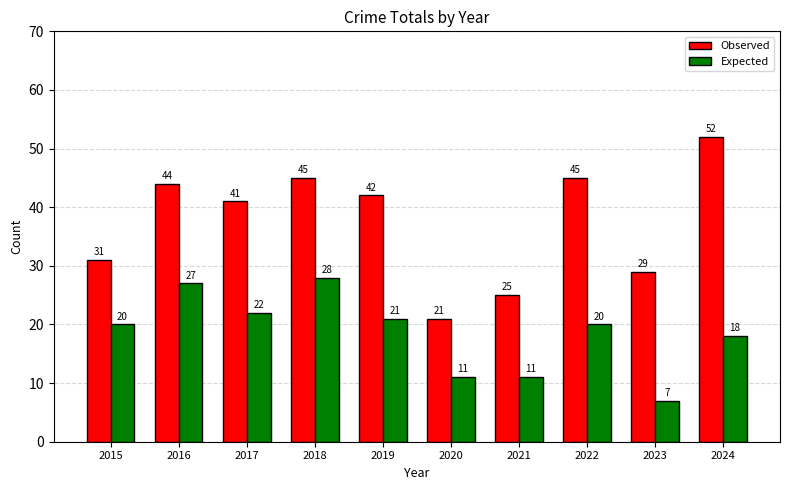

What is the value of the Expected bar at the 3rd from the left?

22